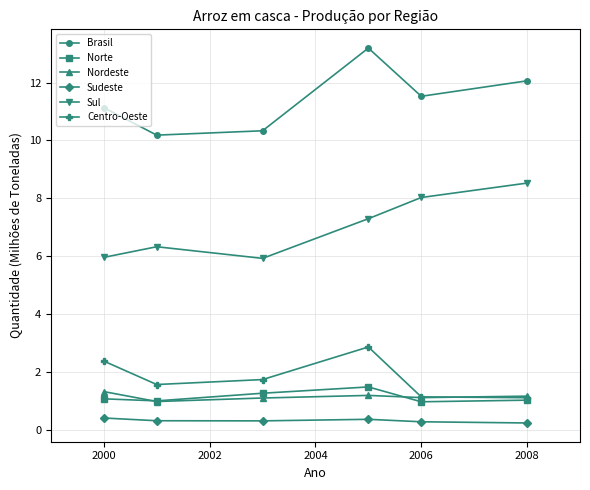

What is the value of the Nordeste point at the 6th from the left?

1.2